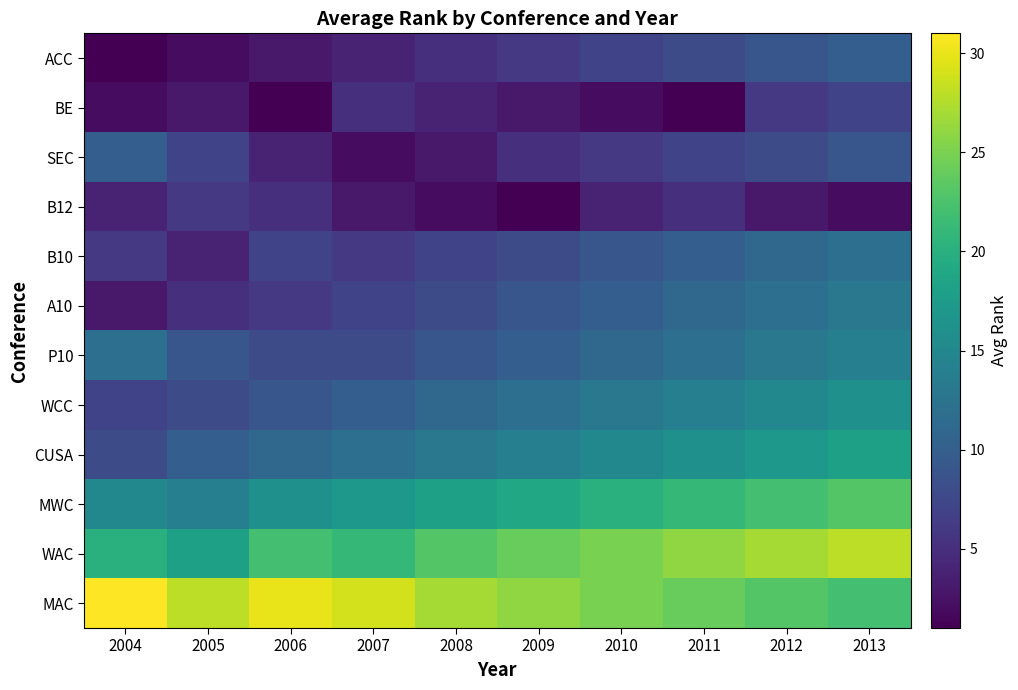

Reading left to right, list all the values displayed in this chart.

ACC: 2004=1	2005=2	2006=3	2007=4	2008=5	2009=6	2010=7	2011=8	2012=9	2013=10
BE: 2004=2	2005=3	2006=1	2007=5	2008=4	2009=3	2010=2	2011=1	2012=6	2013=7
SEC: 2004=10	2005=7	2006=4	2007=2	2008=3	2009=5	2010=6	2011=7	2012=8	2013=9
B12: 2004=4	2005=6	2006=5	2007=3	2008=2	2009=1	2010=4	2011=5	2012=3	2013=2
B10: 2004=6	2005=4	2006=7	2007=6	2008=7	2009=8	2010=9	2011=10	2012=11	2013=12
A10: 2004=3	2005=5	2006=6	2007=7	2008=8	2009=9	2010=10	2011=11	2012=12	2013=13
P10: 2004=12	2005=9	2006=8	2007=8	2008=9	2009=10	2010=11	2011=12	2012=13	2013=14
WCC: 2004=7	2005=8	2006=9	2007=10	2008=11	2009=12	2010=13	2011=14	2012=15	2013=16
CUSA: 2004=8	2005=10	2006=11	2007=12	2008=13	2009=14	2010=15	2011=16	2012=17	2013=18
MWC: 2004=15	2005=14	2006=16	2007=17	2008=18	2009=19	2010=20	2011=21	2012=22	2013=23
WAC: 2004=20	2005=18	2006=22	2007=21	2008=23	2009=24	2010=25	2011=26	2012=27	2013=28
MAC: 2004=31	2005=28	2006=30	2007=29	2008=27	2009=26	2010=25	2011=24	2012=23	2013=22